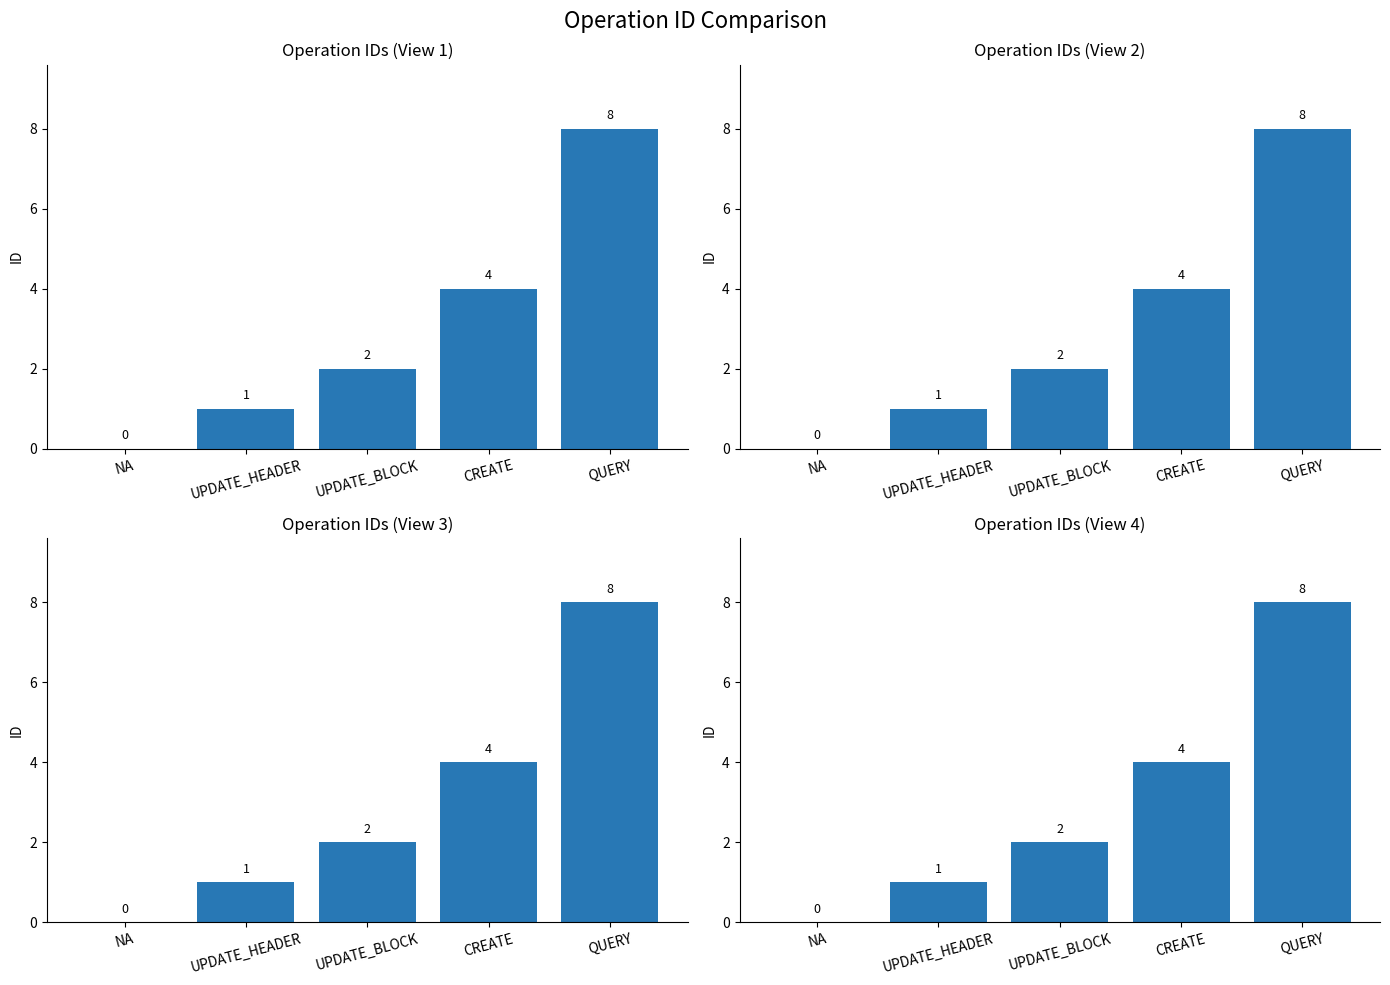

Reading left to right, extract all data points from this chart.

0	1	2	4	8